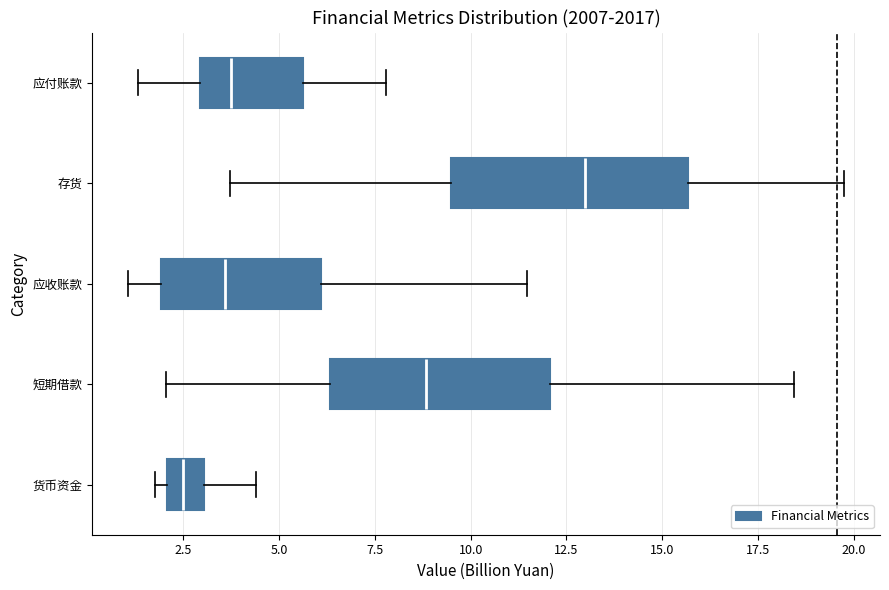

Reading bottom to top, read every box against the x-axis: the position of its median line, the range the box covers, and the ends of its whiskers. The values are not printed on the chart, so give them approximately, as read against the axis.

货币资金: median 2.5, box 2.0 to 3.0, whiskers 2.0 (just left of the box's left edge) to 4.5
短期借款: median 9.0, box 6.5 to 12.0, whiskers 2.0 to 18.5
应收账款: median 3.5, box 2.0 to 6.0, whiskers 1.0 to 11.5
存货: median 13.0, box 9.5 to 15.5, whiskers 3.5 to 19.5
应付账款: median 4.0, box 3.0 to 5.5, whiskers 1.5 to 8.0